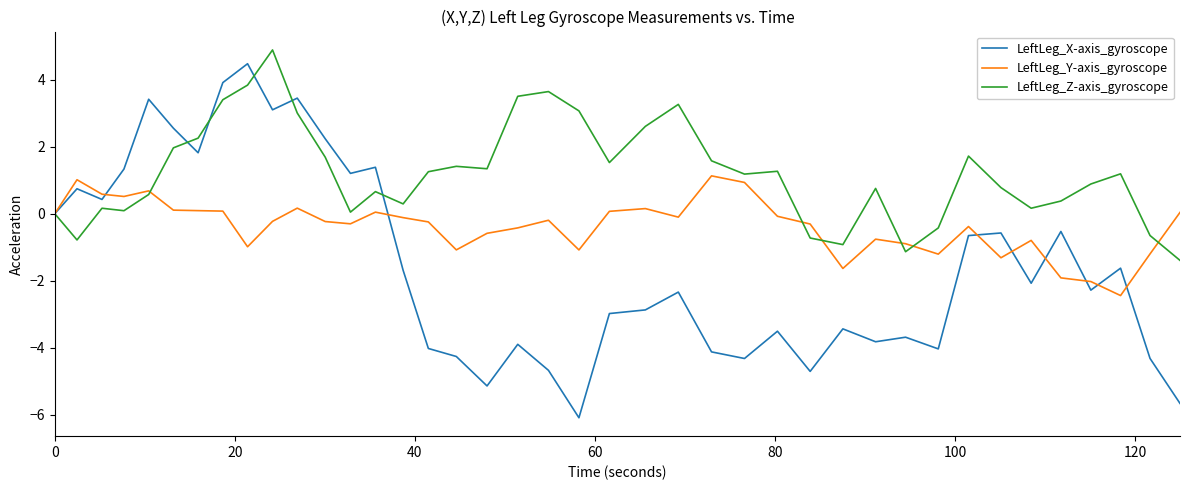

Which series has the largest total across all categories?

LeftLeg_Z-axis_gyroscope